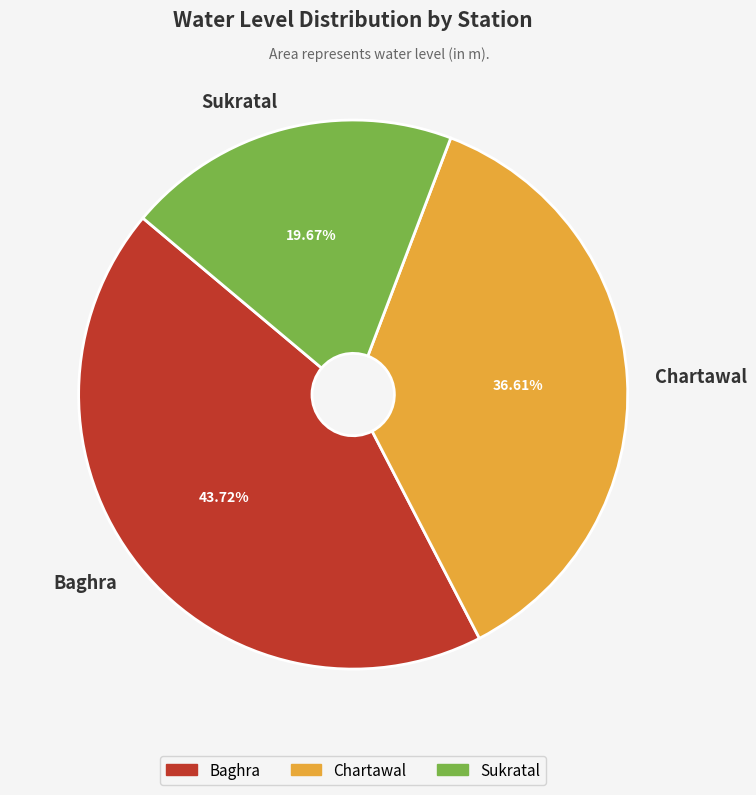

Does Chartawal represent more than half of the total?

No